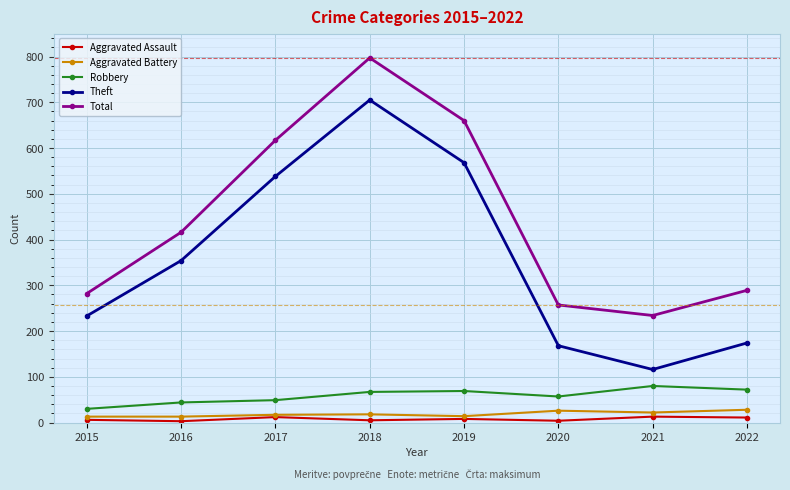

Is this an area chart (filled region under the line)?

No